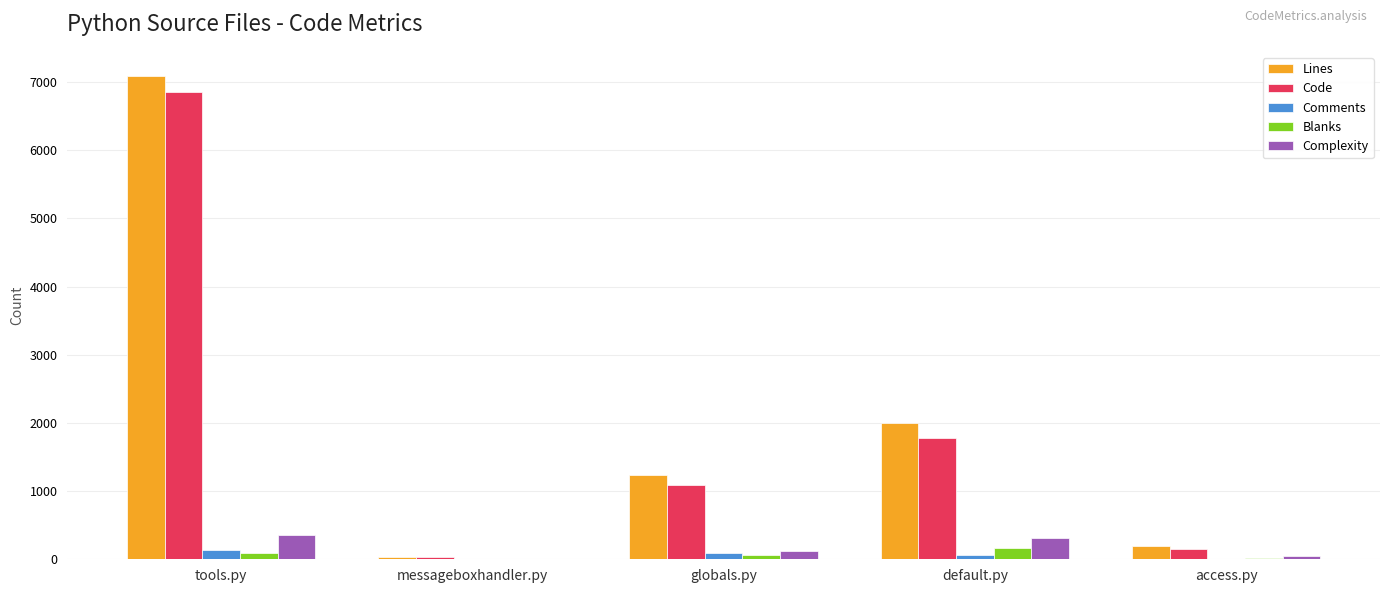

How many data points does each series have?

5